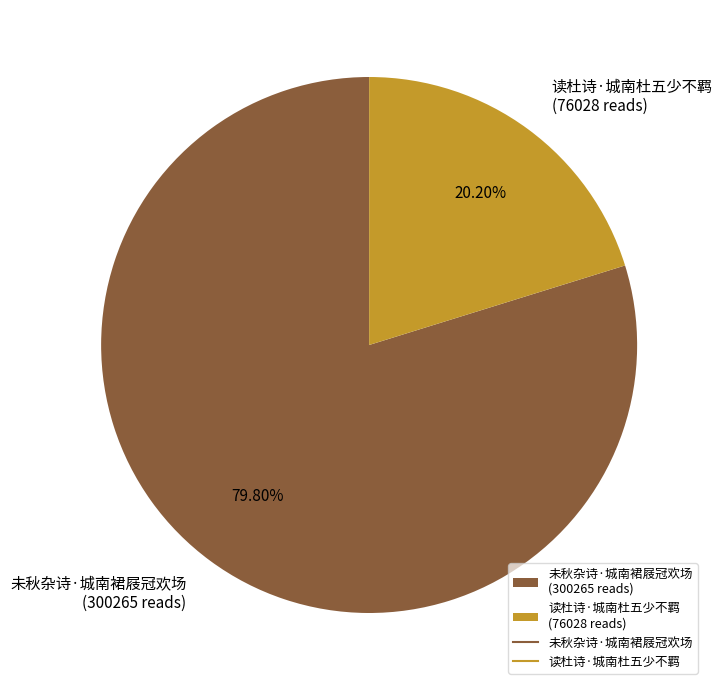

What percentage is the 未秋杂诗·城南裙屐冠欢场 slice, to the nearest percent?

80%